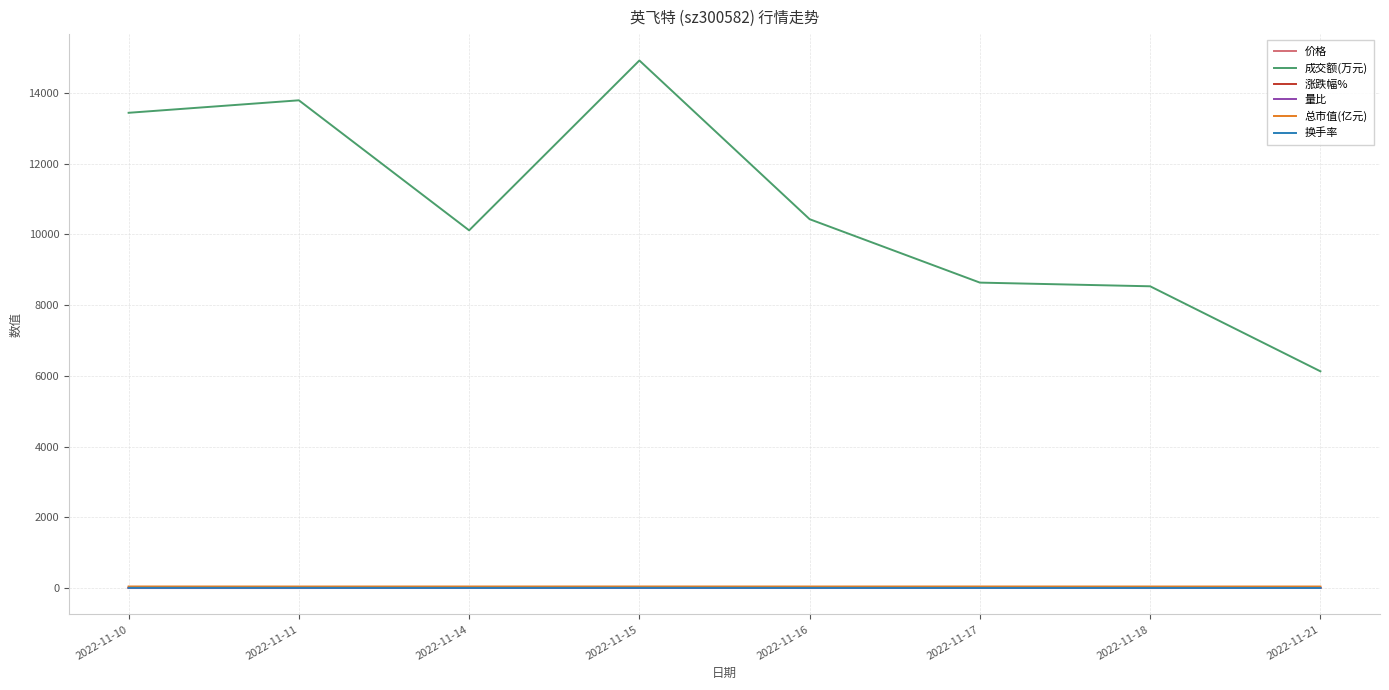

What is the difference between the 成交额(万元) values at 2022-11-17 and 2022-11-14?

1478.0